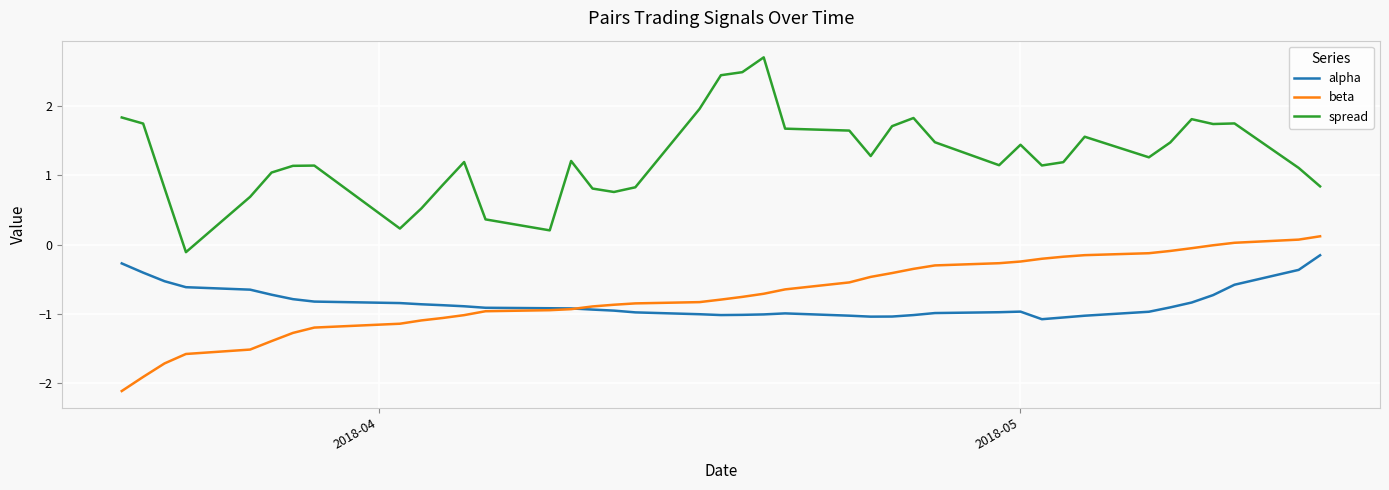

Rank the series by their maximum value, from highest to lowest.

spread, beta, alpha